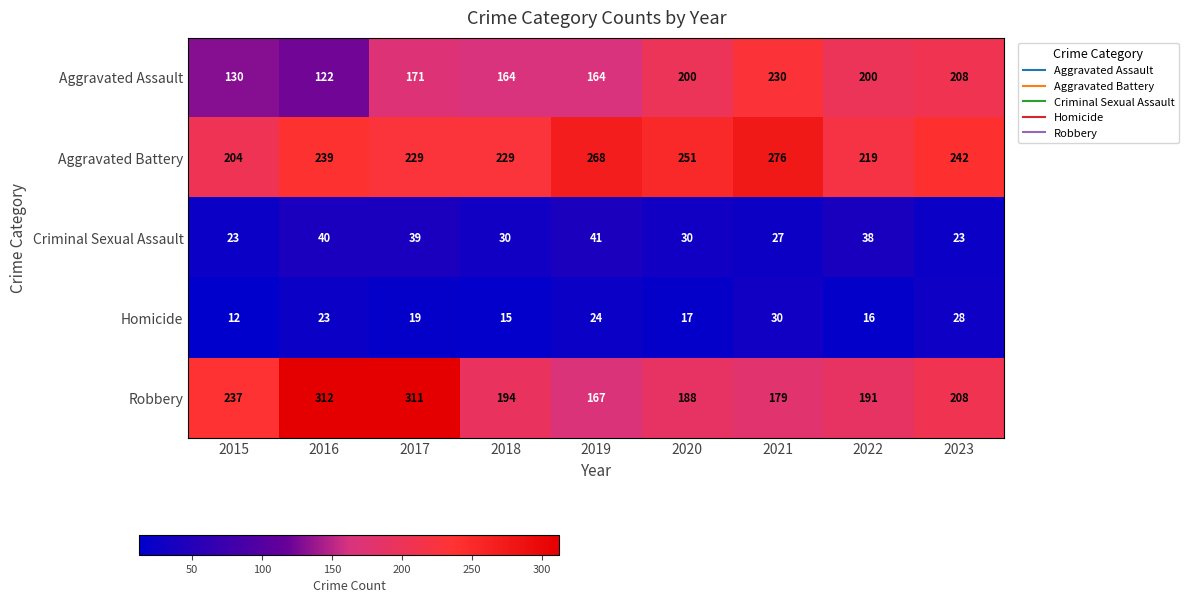

The Aggravated Assault series shows 171 at 2017. True or false?

True